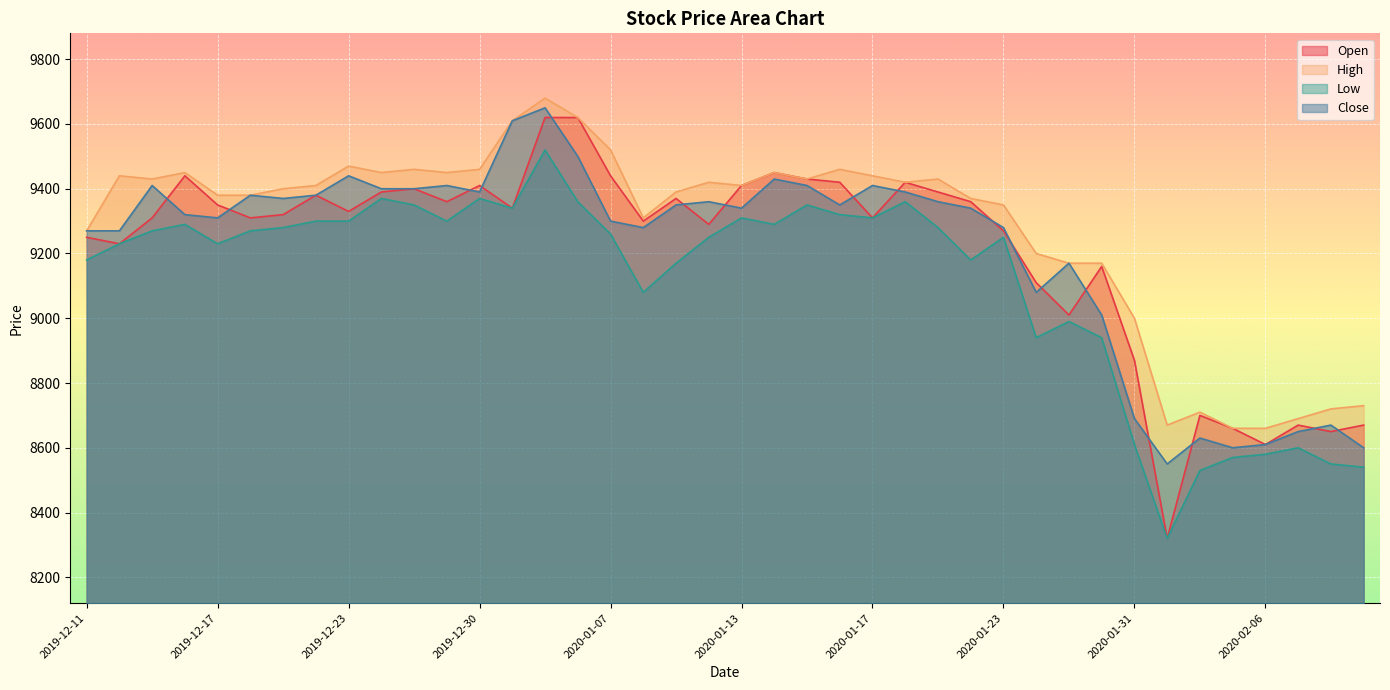

True or false: Close and Low cross at least once.

False